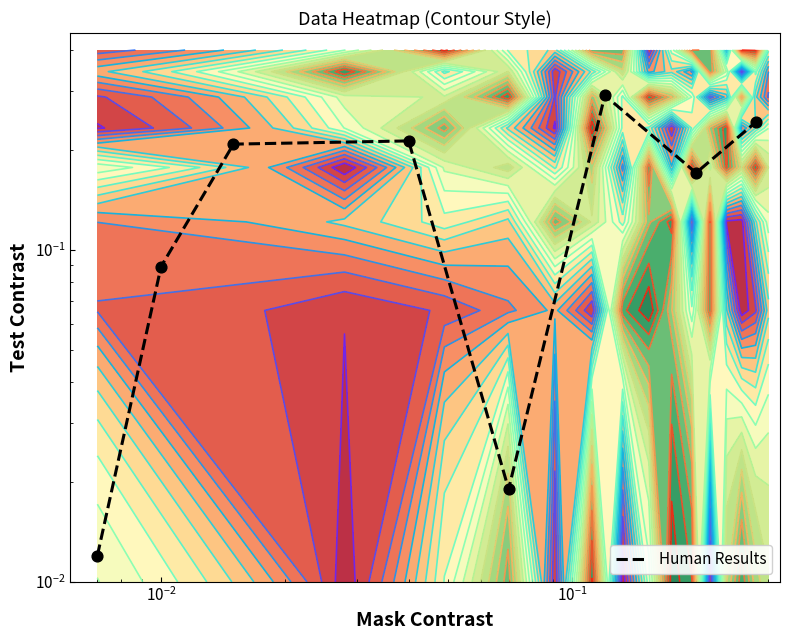

Reading right to left, what are all the values shown in this chart?

0.2	0.2	0.3	0.0	0.2	0.2	0.1	0.0